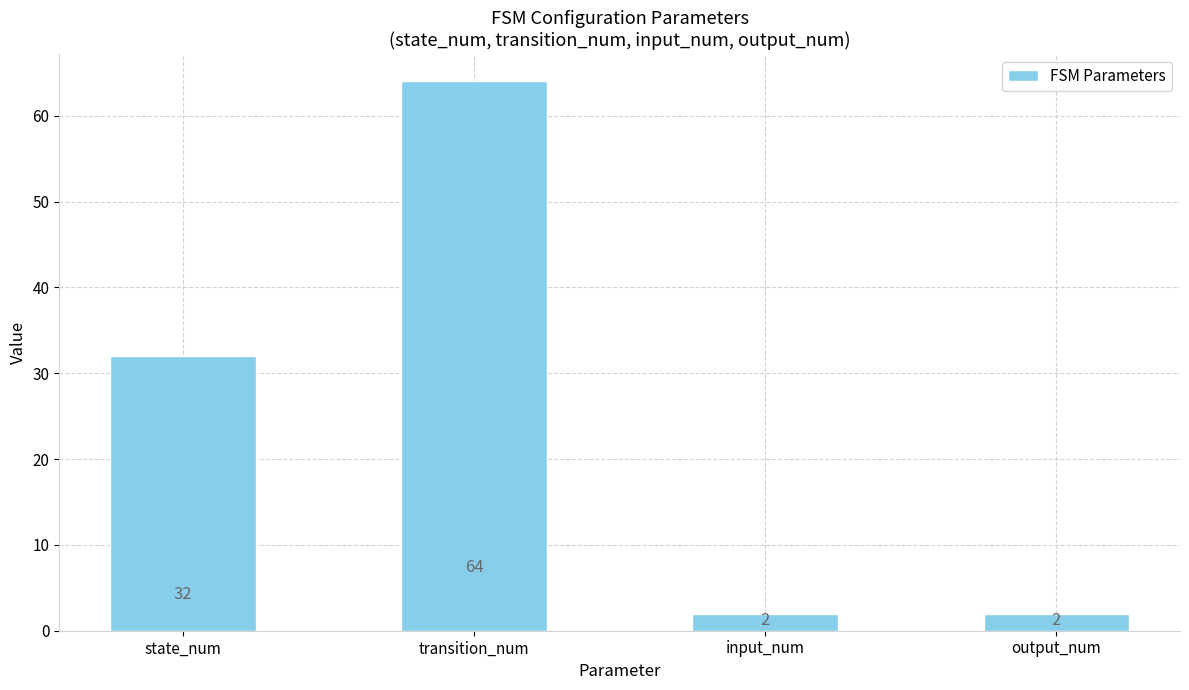

Are the bars grouped side by side (vs. stacked)?

No